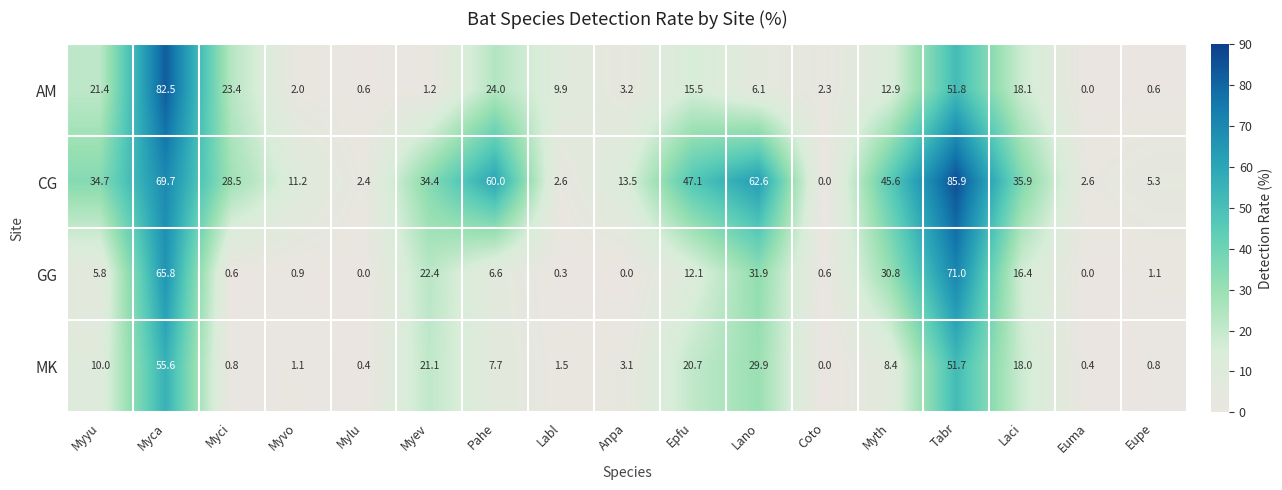

List the series in order of their peak value, highest first.

CG, AM, GG, MK